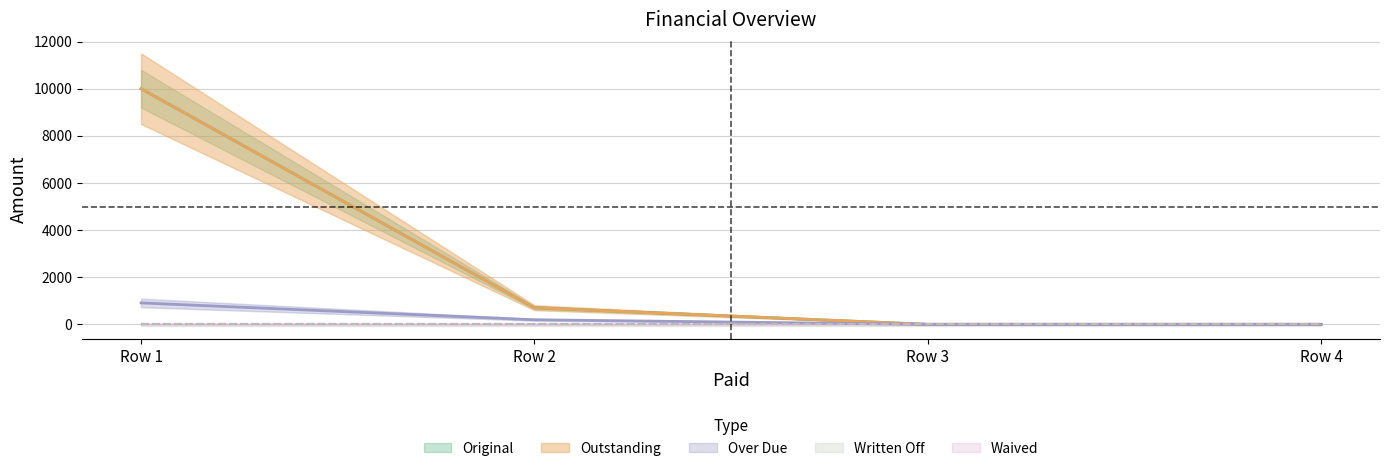

At Row 2, list the series in order from largest to smallest.

Original, Outstanding, Over Due